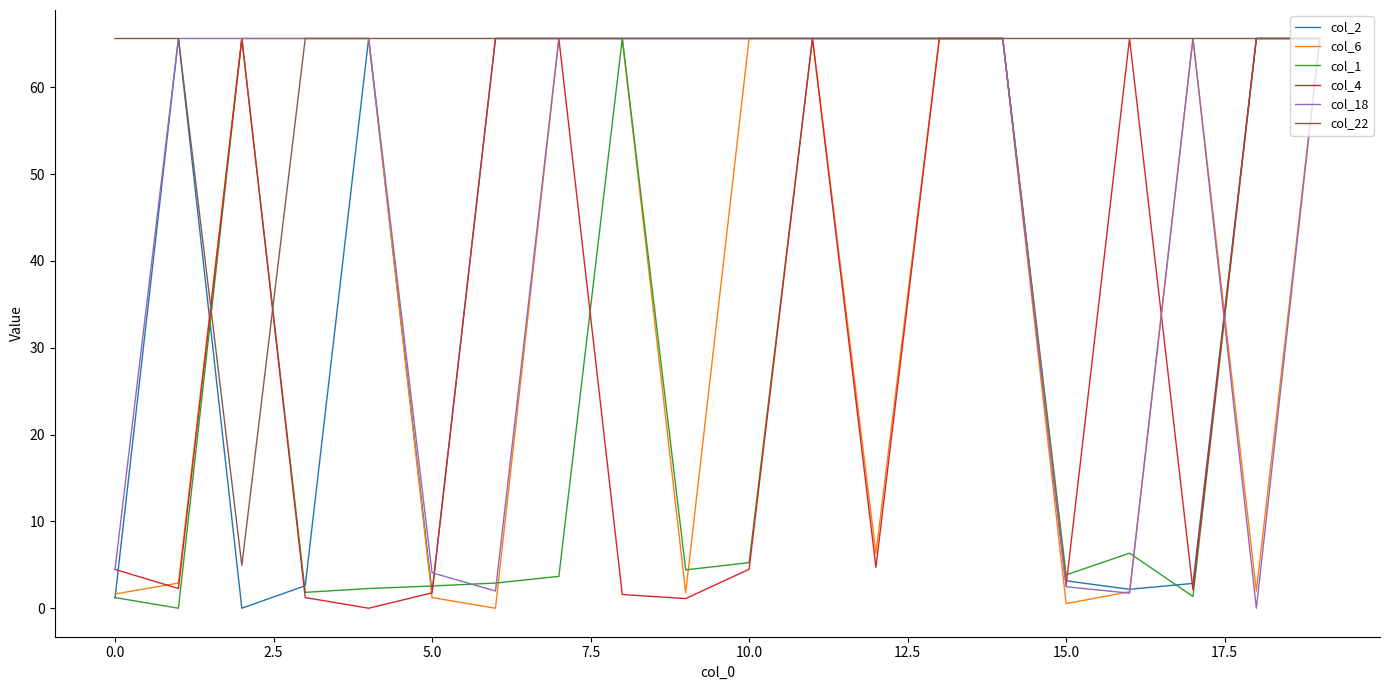

Which series has the largest total across all categories?

col_22